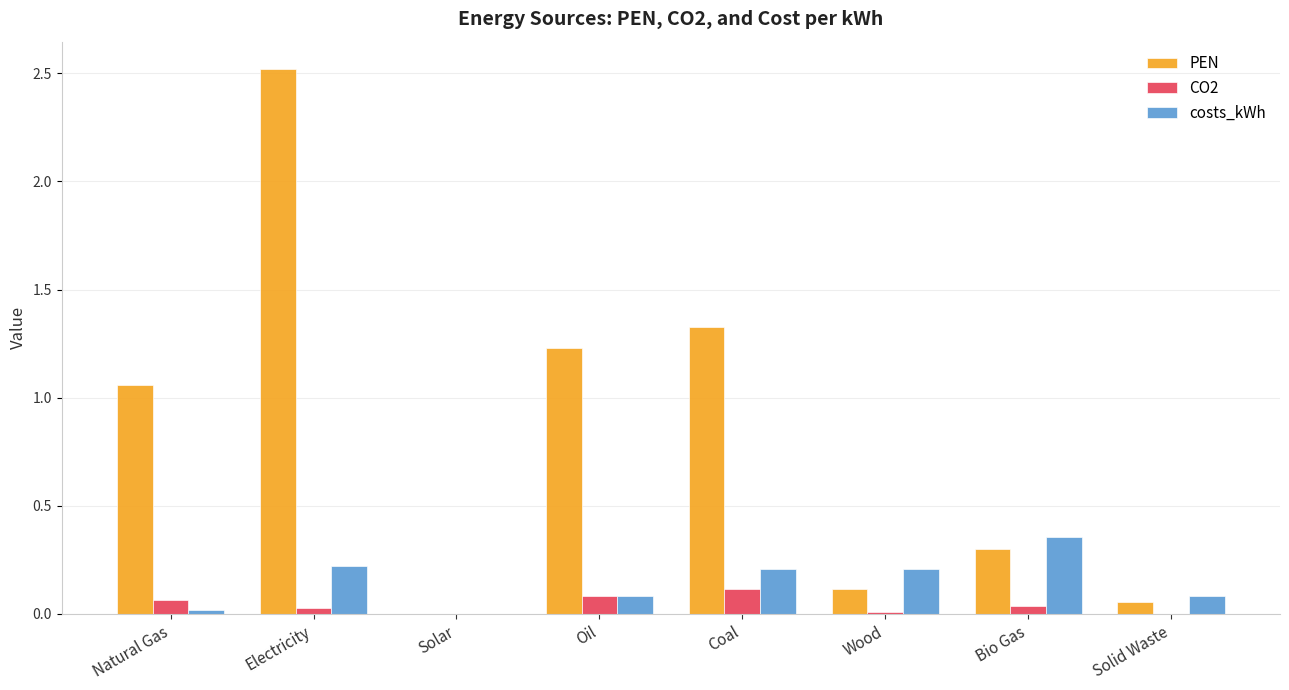

What is the maximum value shown in the chart?

2.5